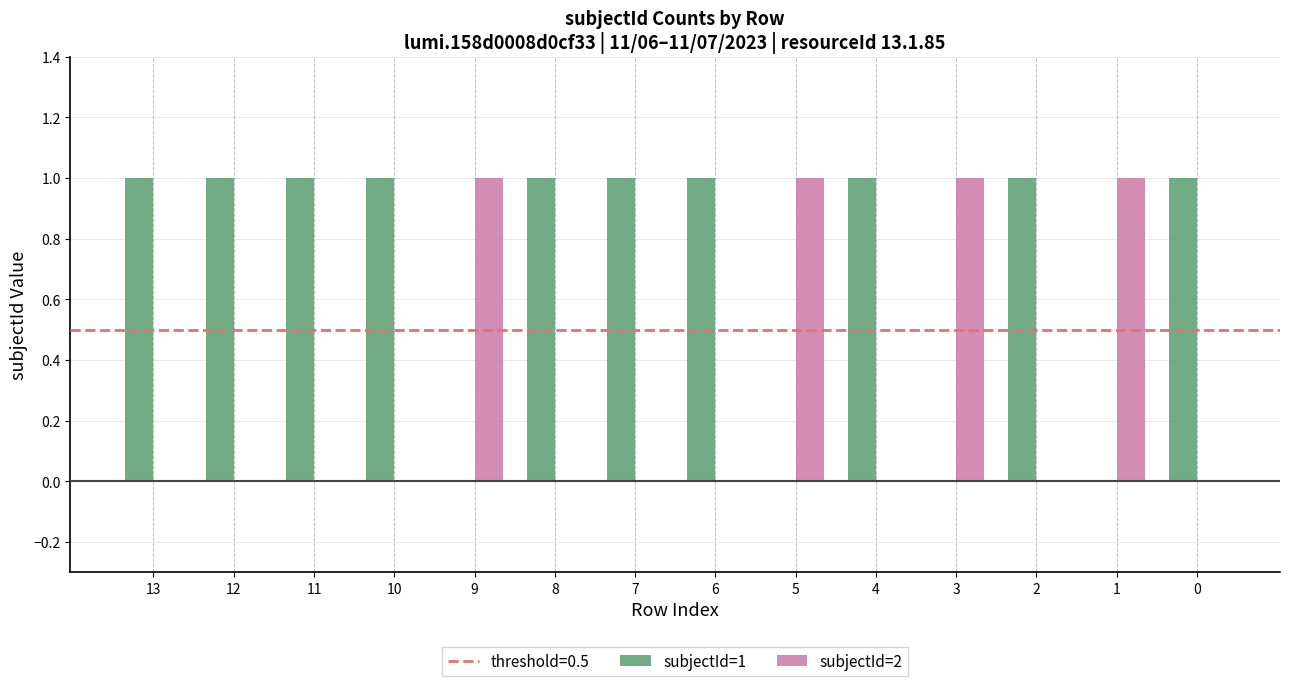

Which series has the largest total across all categories?

subjectId=1